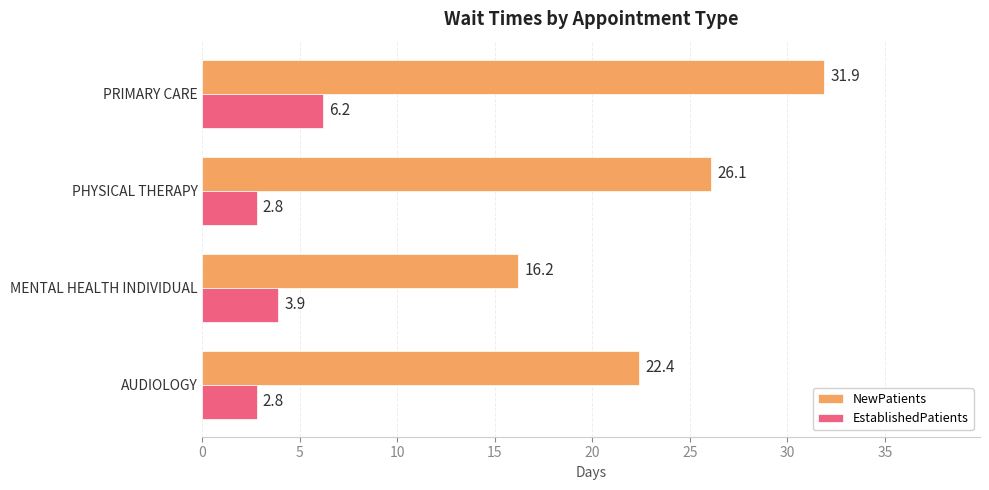

List the series in order of their peak value, lowest first.

EstablishedPatients, NewPatients